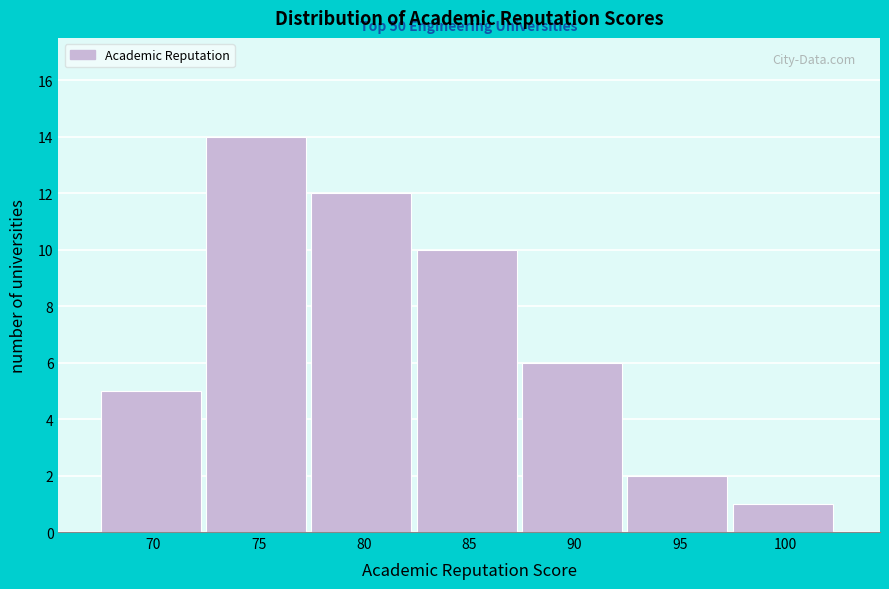

Reading left to right, what are all the values shown in this chart?

70=5	75=14	80=12	85=10	90=6	95=2	100=1